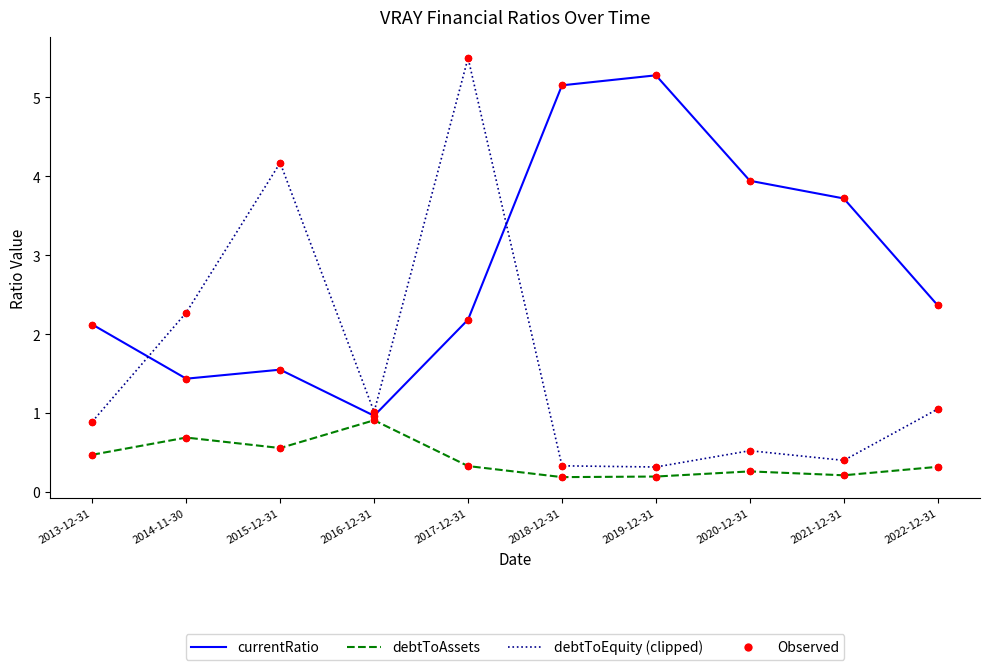

Which series changed the most between 2014-11-30 and 2018-12-31?

currentRatio